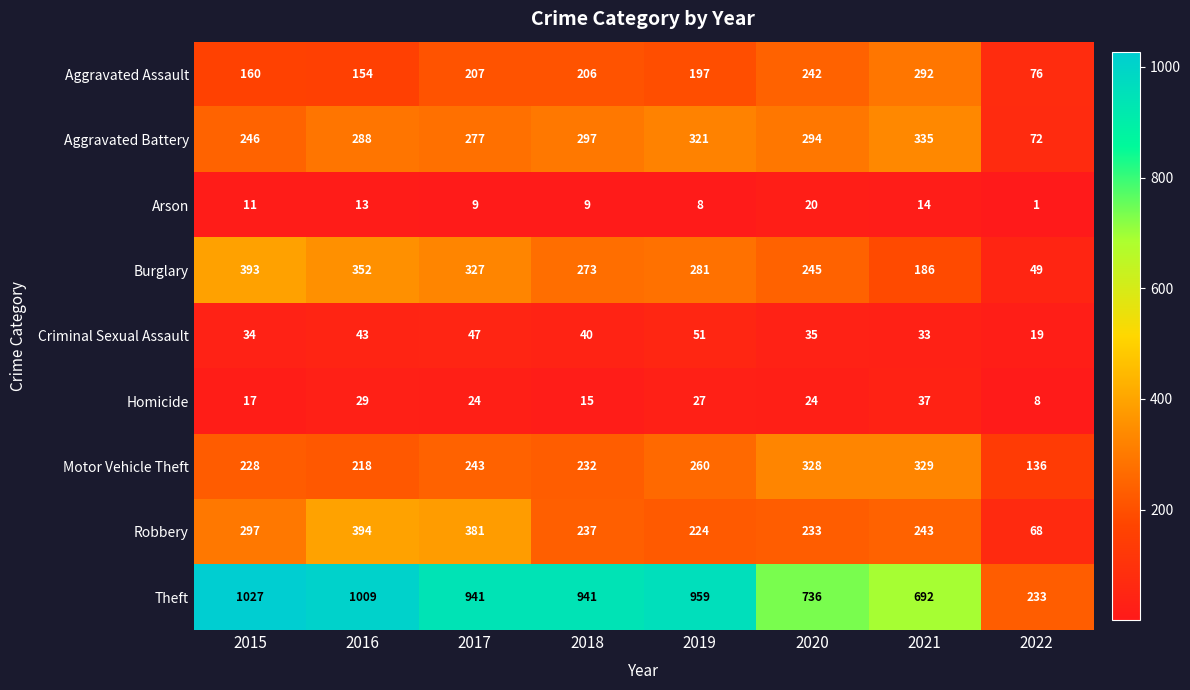

At which category does the chart reach its minimum across all series?

2022